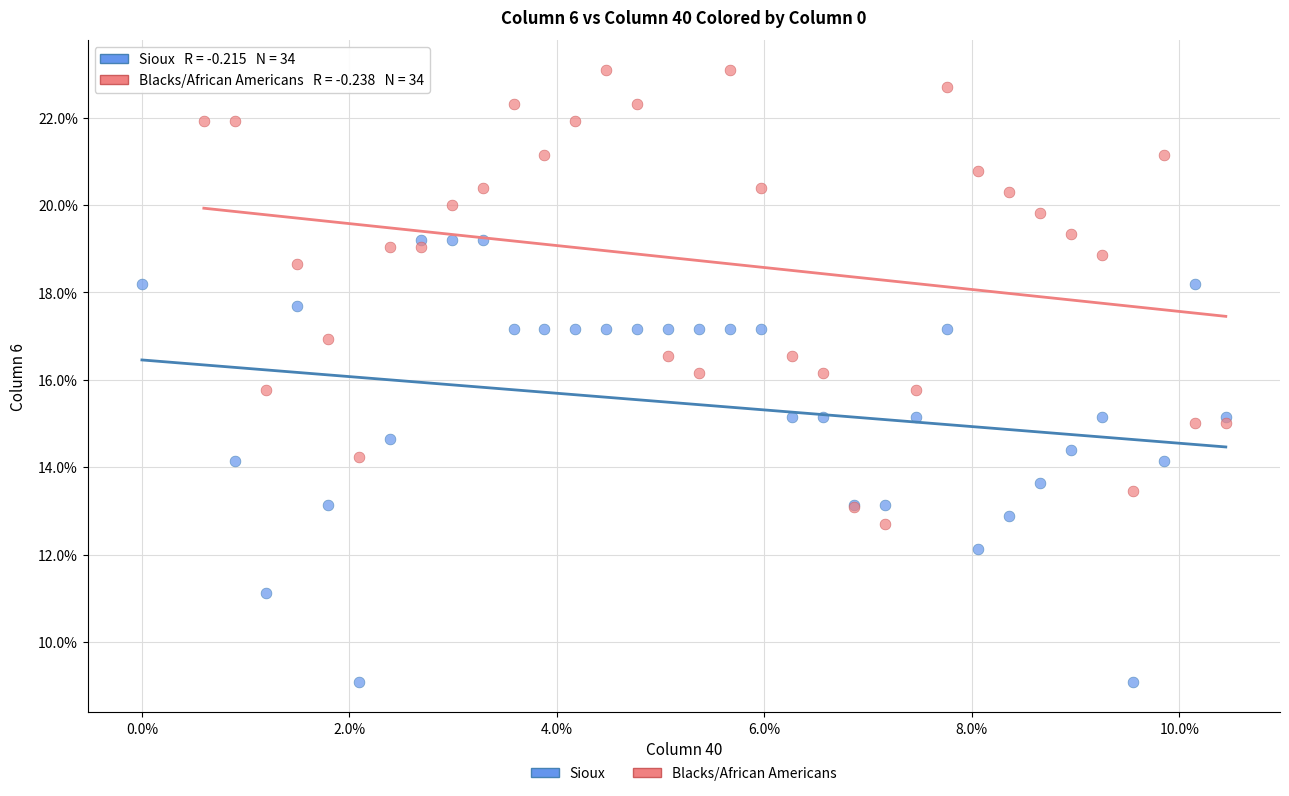

Which series contains the lowest Y value?

Sioux